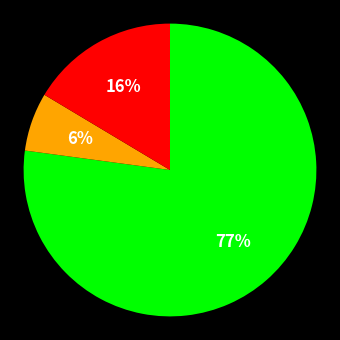

Does any single category account for the majority?

Yes